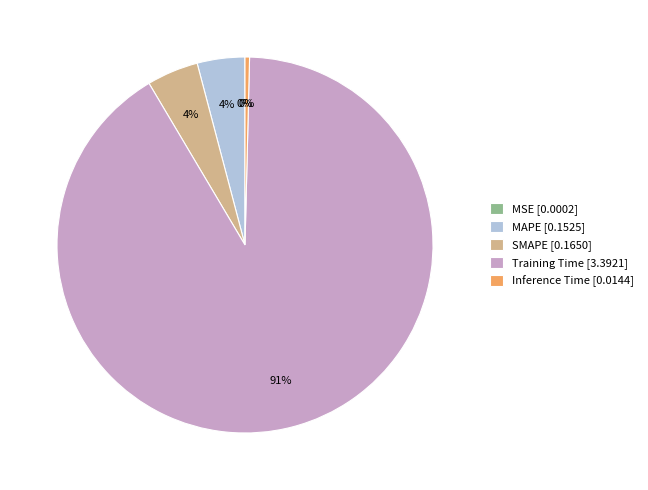

To the nearest percent, what is the combined percentage of Training Time [3.3921] and SMAPE [0.1650]?

96%